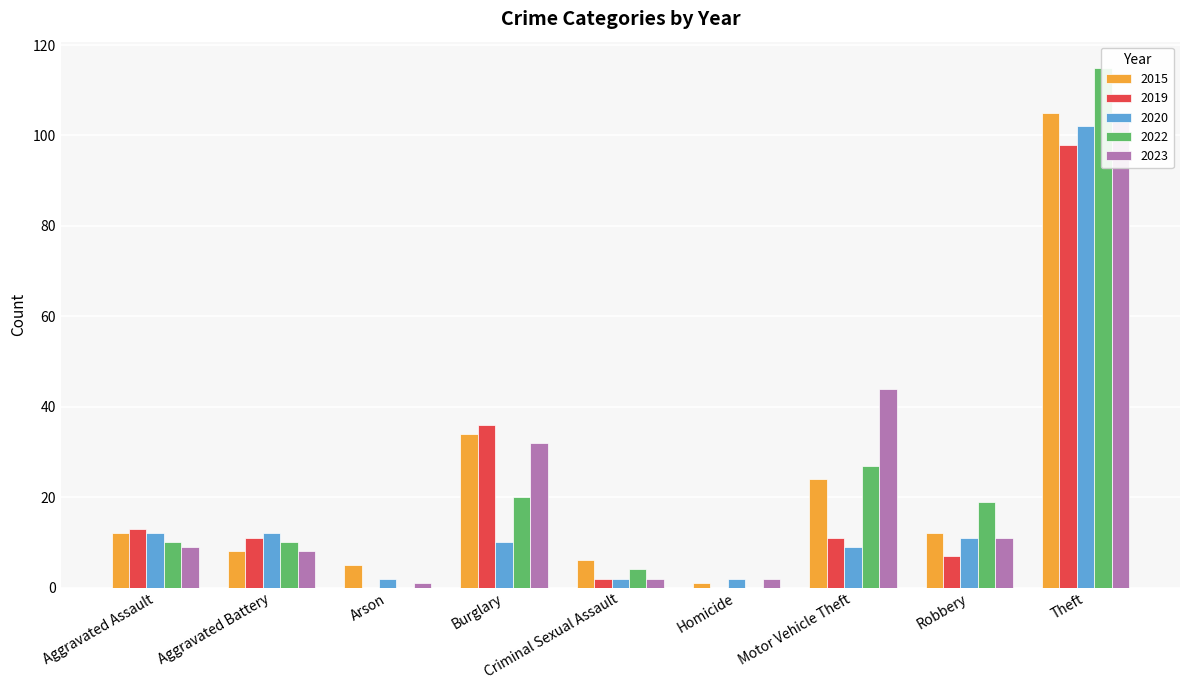

List the series in order of their peak value, lowest first.

2019, 2020, 2015, 2023, 2022